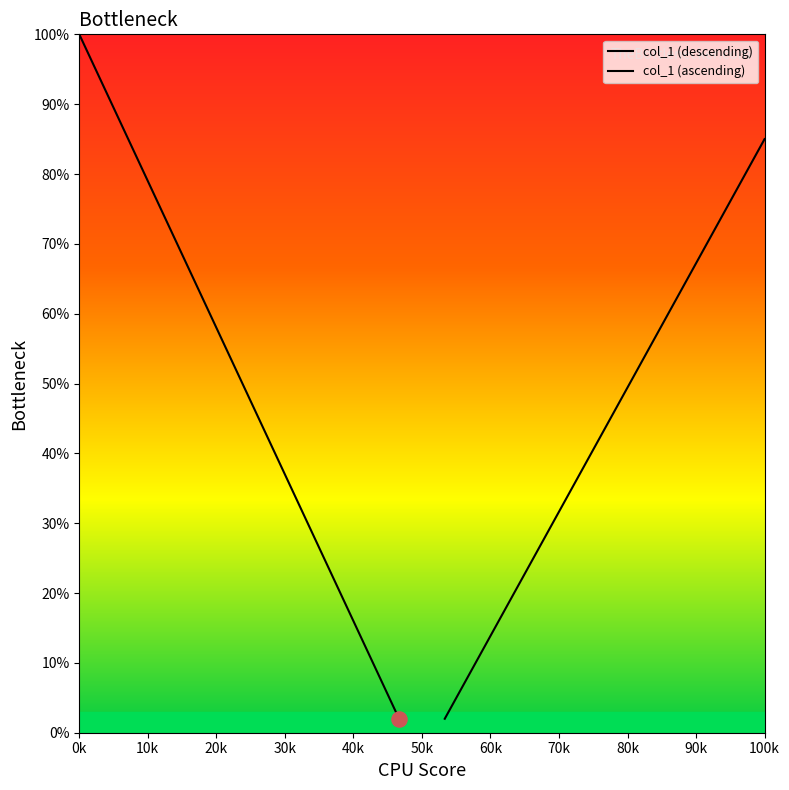

At which category is the sum across all series the highest?

0k